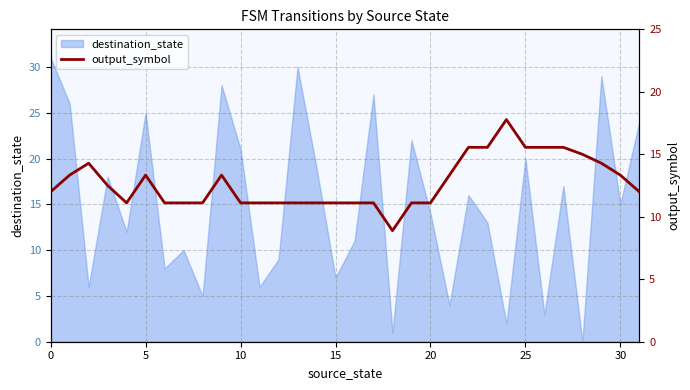

How many interior local valleys (lower than both neighbors) does the data have?

2